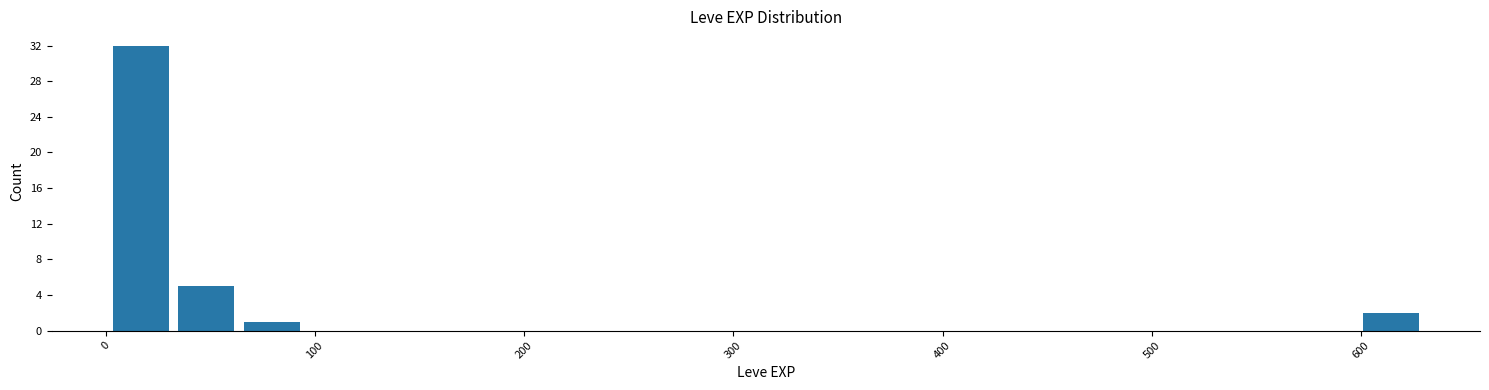

Read against the x-axis, roughly where is the centre of the tallest bar?

20